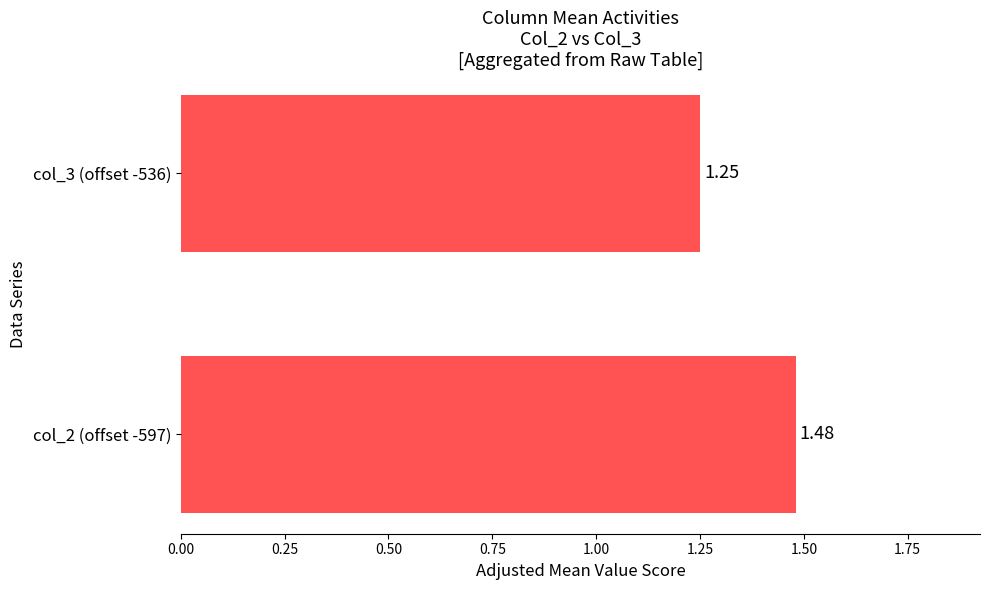

Rank the categories by value from lowest to highest.

col_3 (offset -536), col_2 (offset -597)